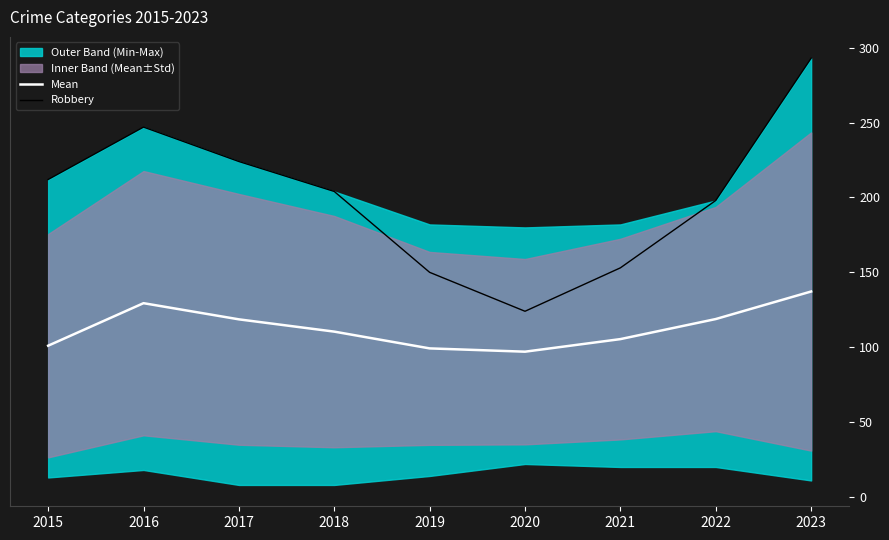

What is the sum of all Mean values?

1017.0